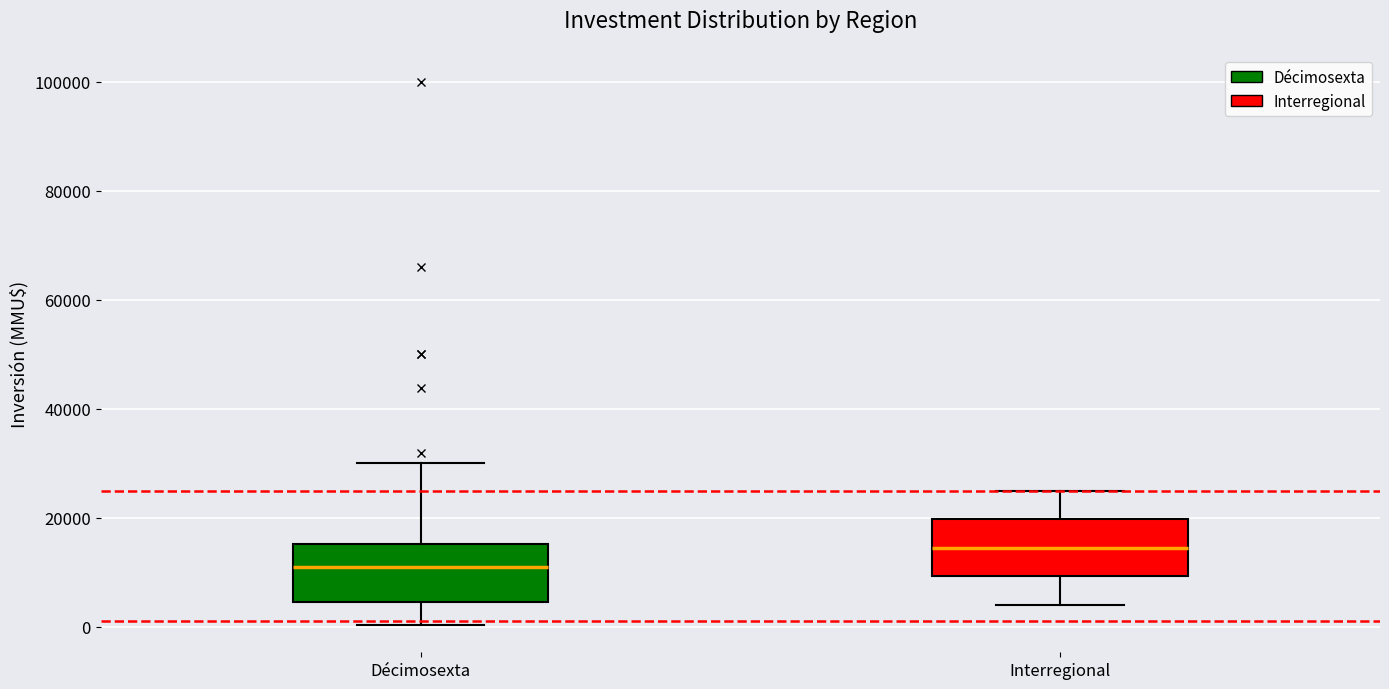

Reading left to right, transcribe this box plot: for each box, give where its median line is, the range the box spans, and where its two whiskers end, as read against the y-axis. The values are not printed on the chart, so give them approximately, as read against the axis.

Décimosexta: median 12000, box 4000 to 16000, whiskers 0 to 30000
Interregional: median 14000, box 10000 to 20000, whiskers 4000 to 26000